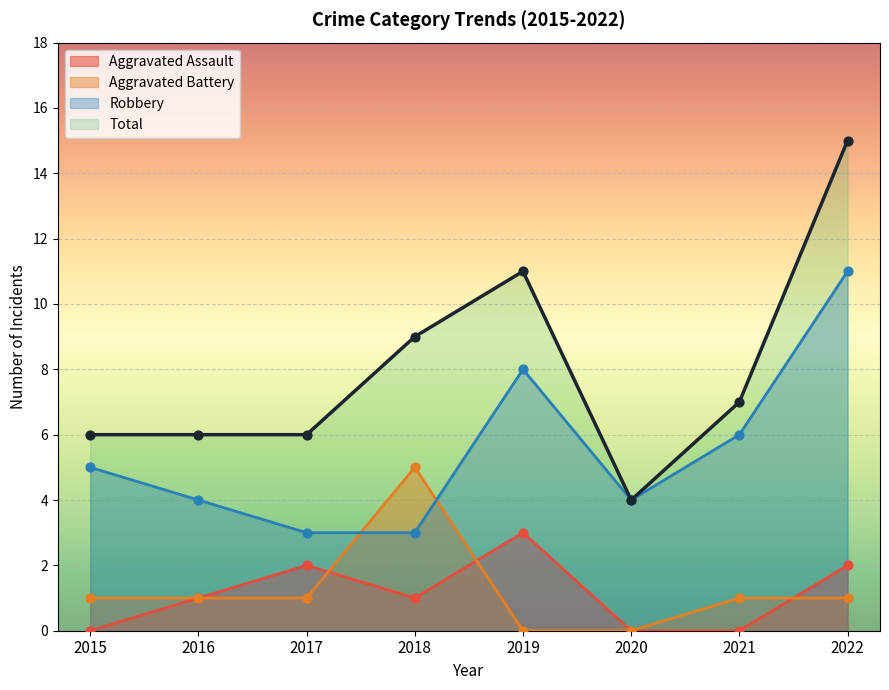

Which series has the widest spread of Y values?

Total